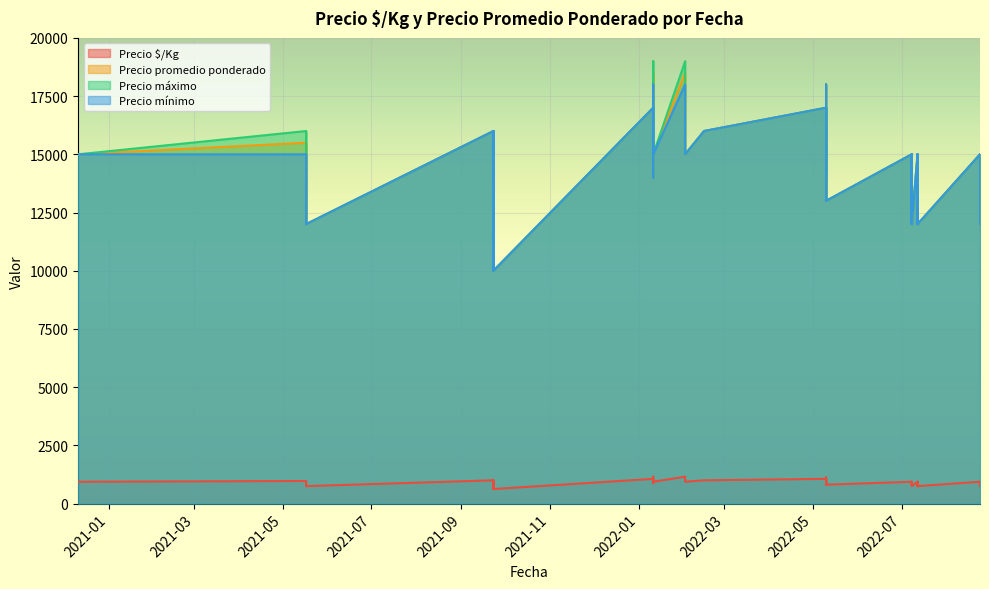

How many data points does each series have?

40